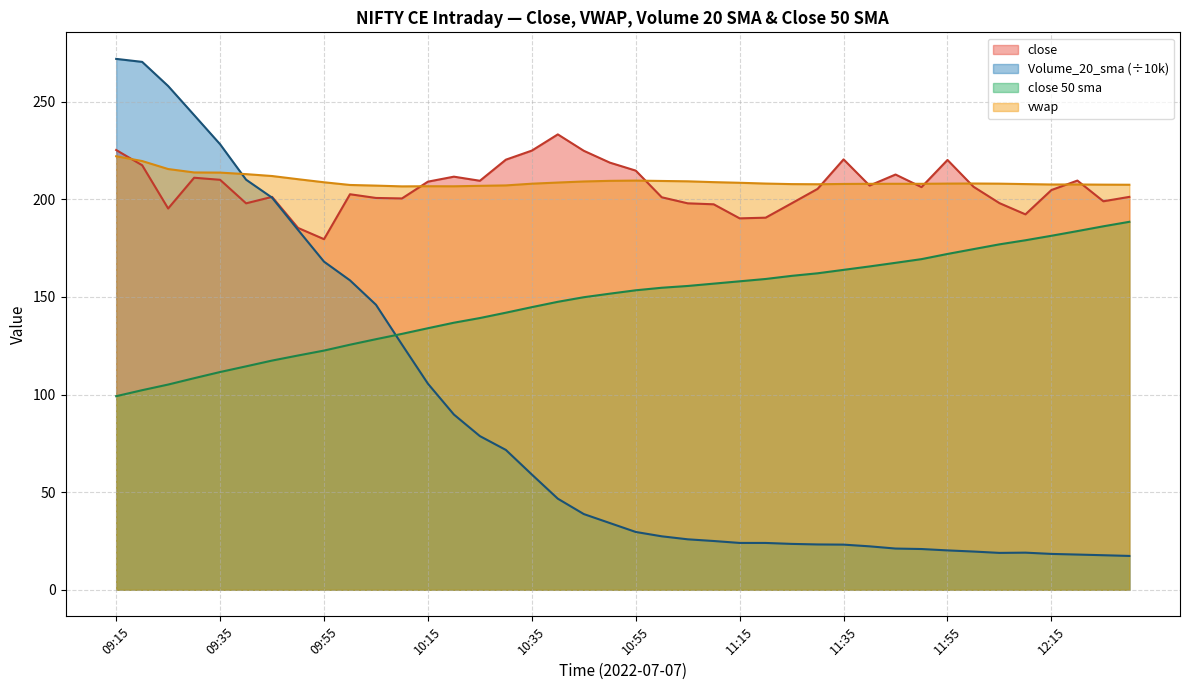

What is the maximum value shown in the chart?

271.9